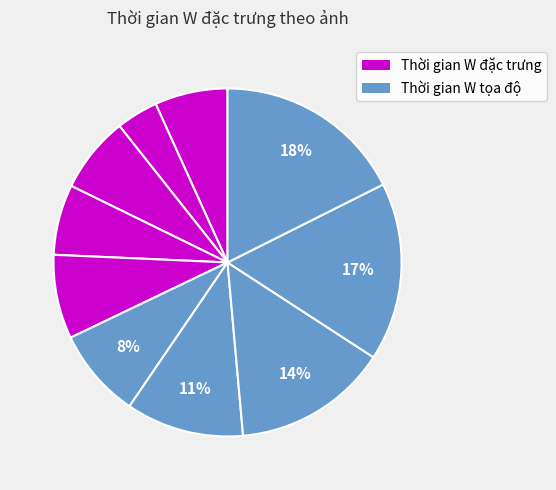

Is there any slice that represents more than half of the pie?

No